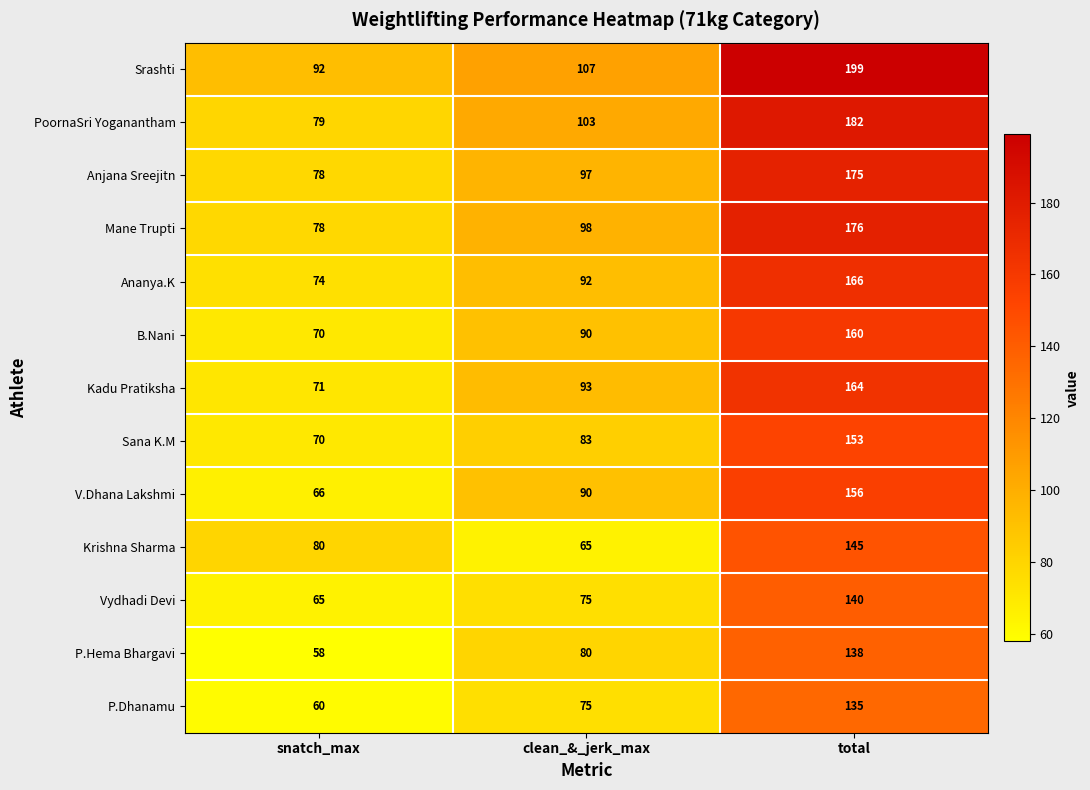

How many series are shown in this chart?

13